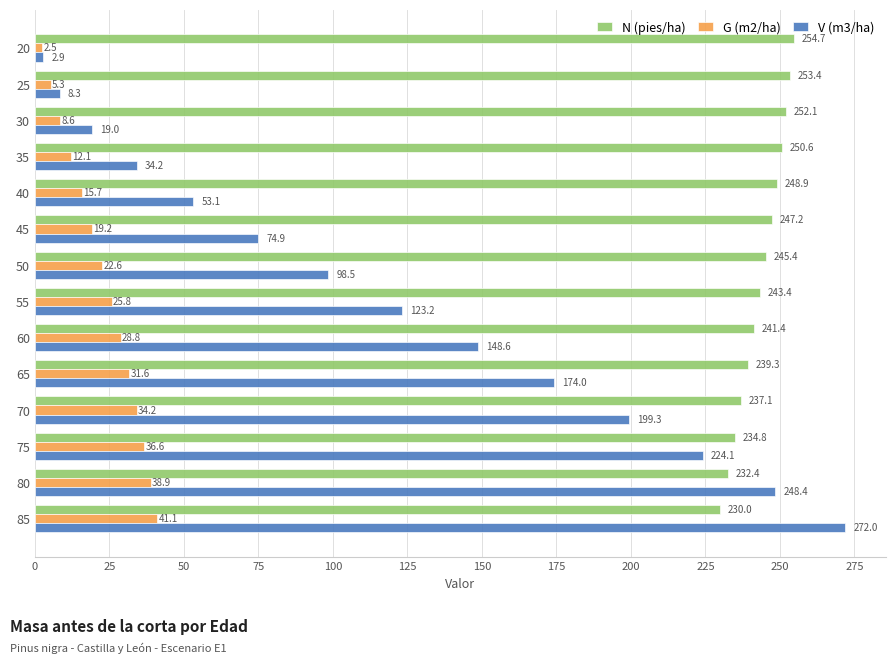

True or false: N (pies/ha) has a value of 105.1 at 45.

False